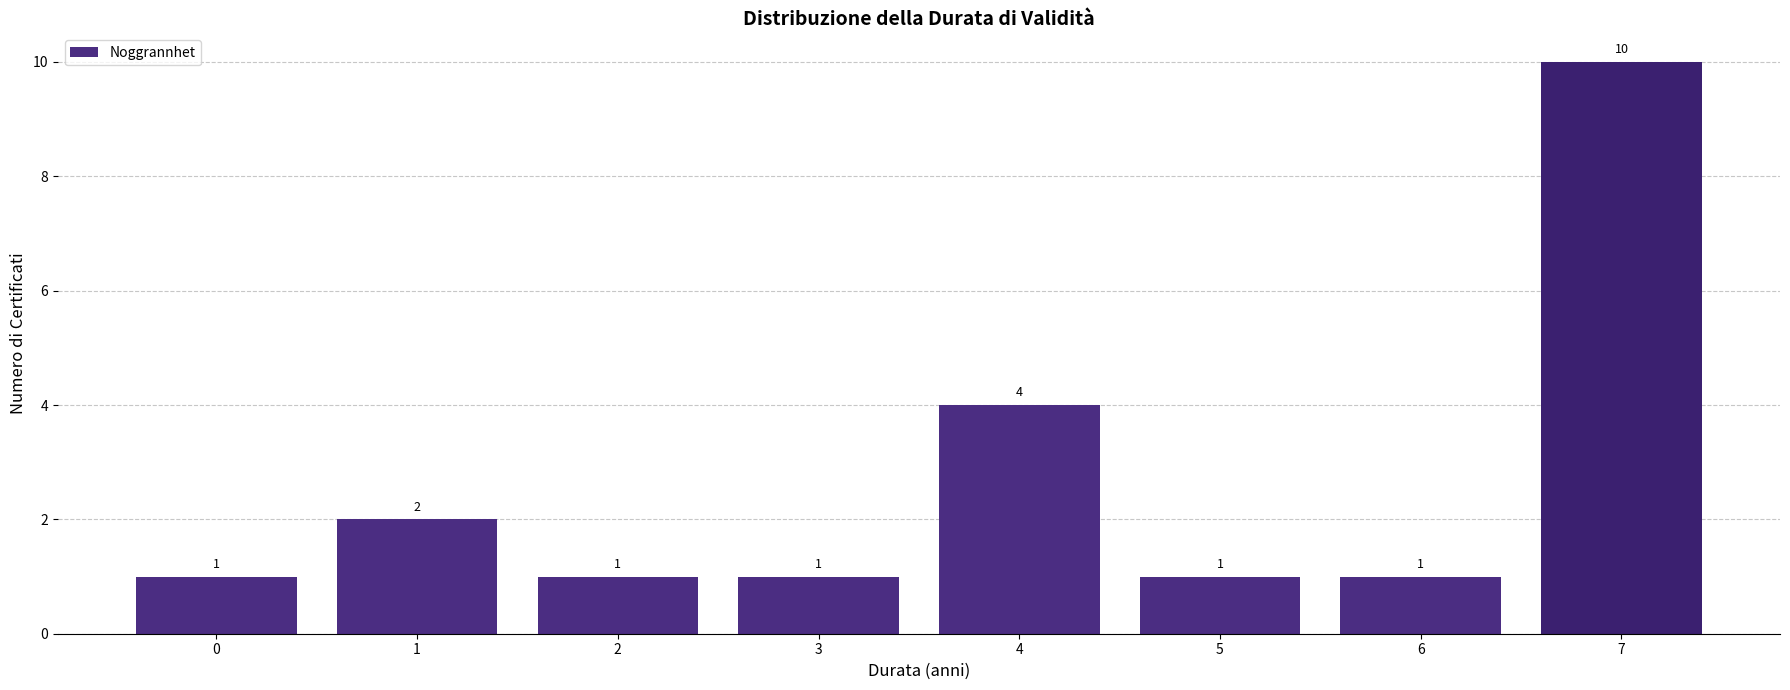

Reading left to right, transcribe all the data shown in this chart.

1	2	1	1	4	1	1	10